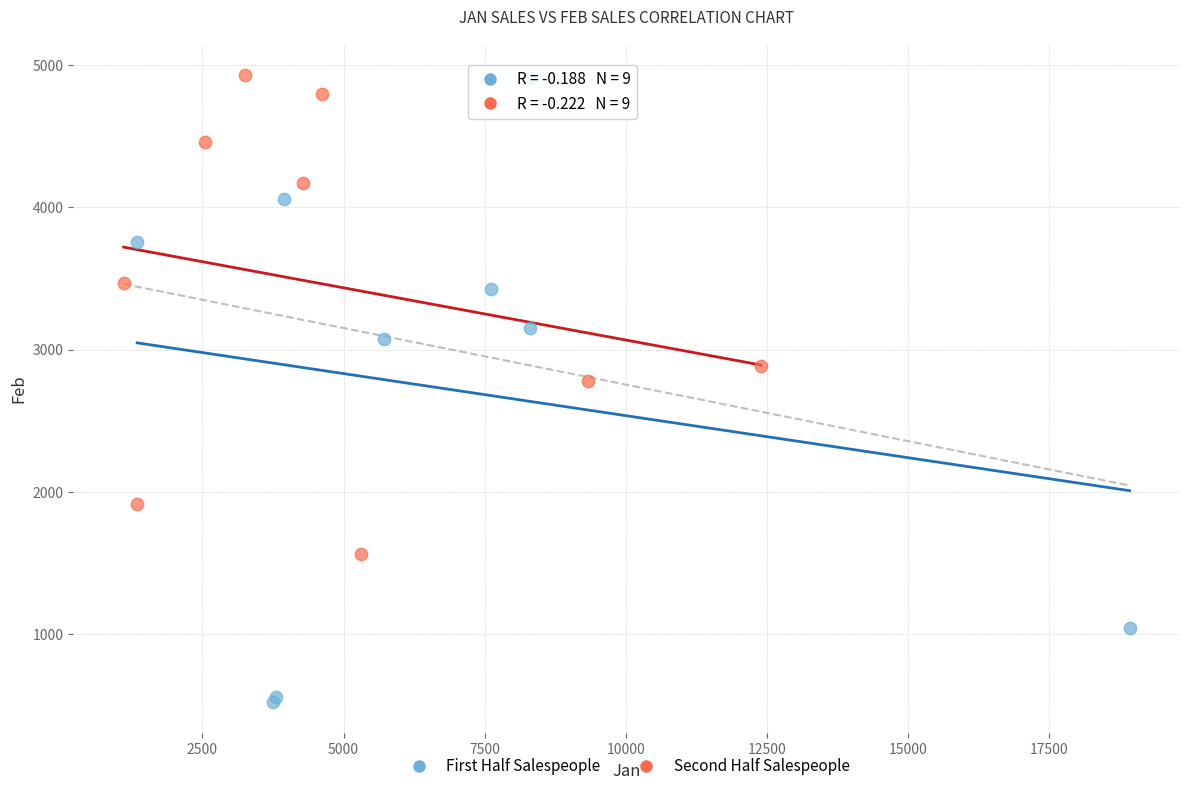

Which series reaches the minimum Y coordinate?

First Half Salespeople